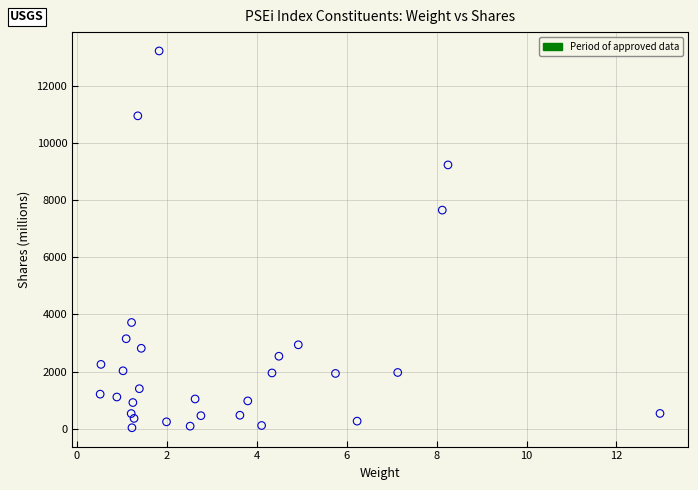

What Y value in the scatter plot is closest to 6632?

7657.0